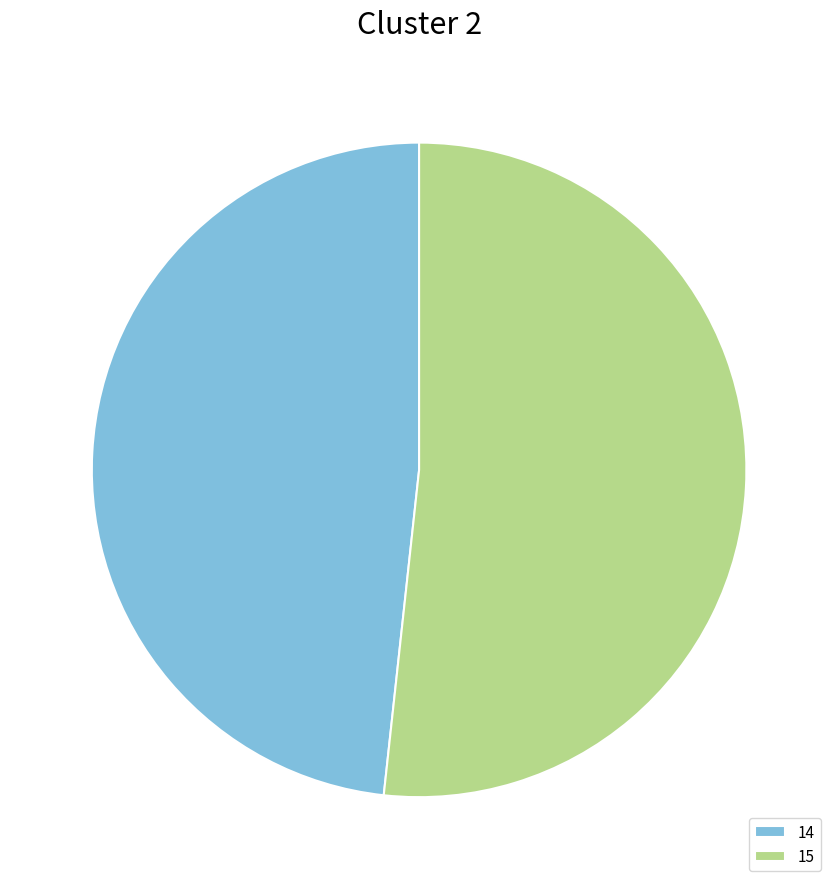

Rank the categories by value from lowest to highest.

14, 15